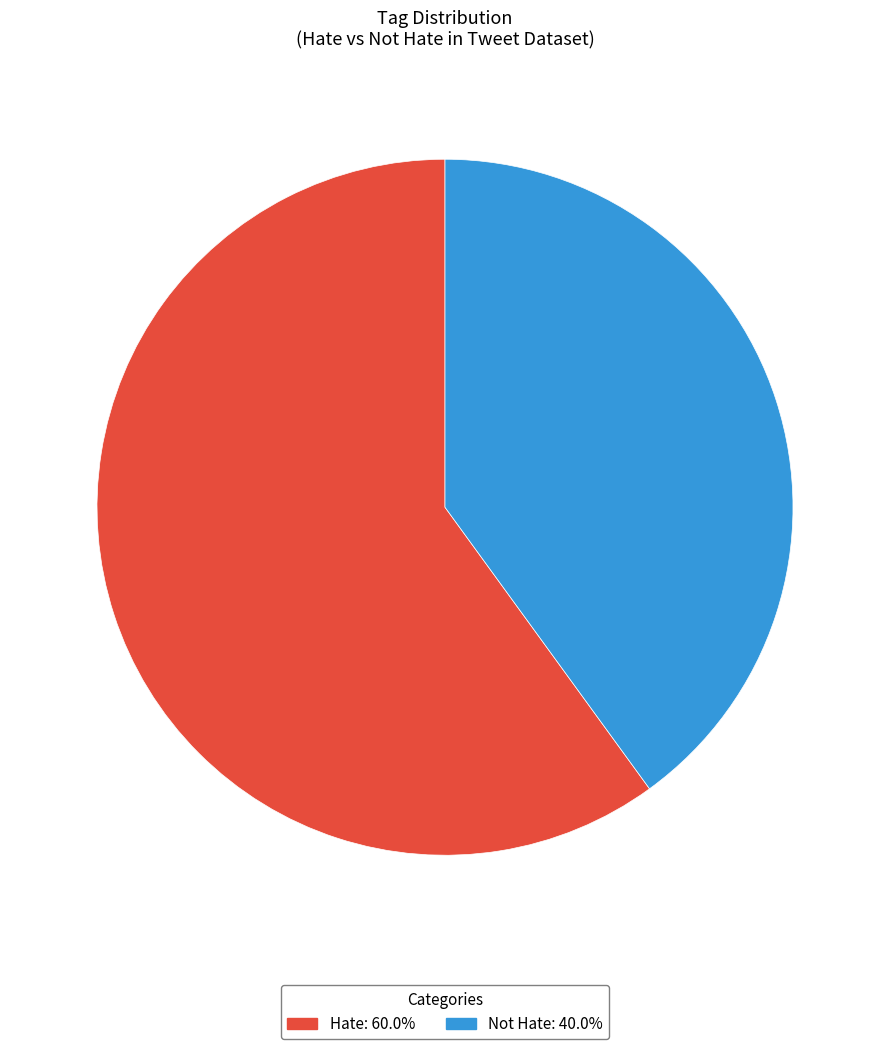

The Hate slice represents 60% of the pie. True or false?

True